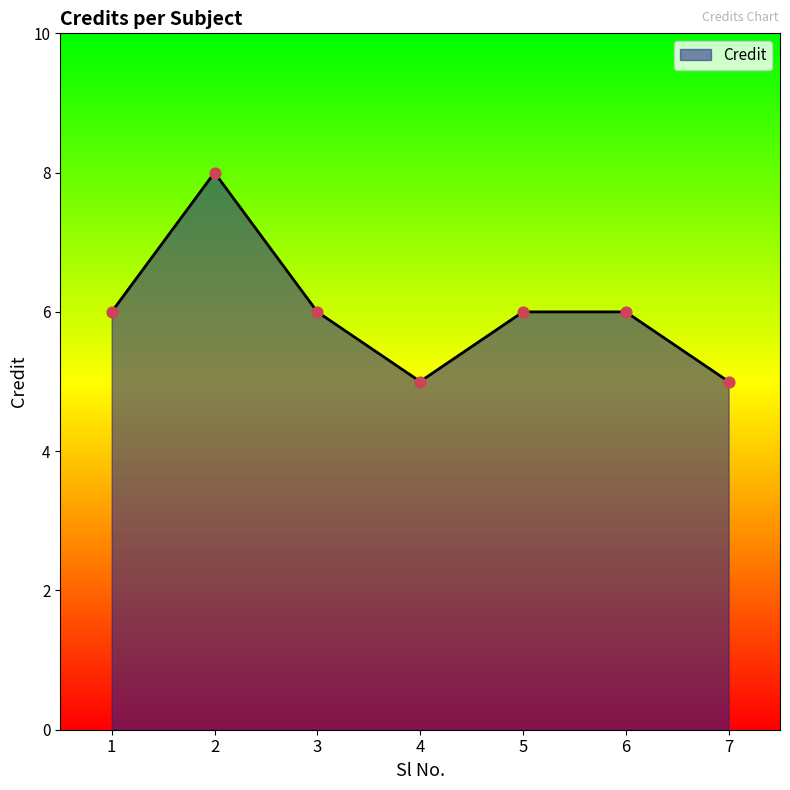

What is the change in value from 3 to 4?

-1